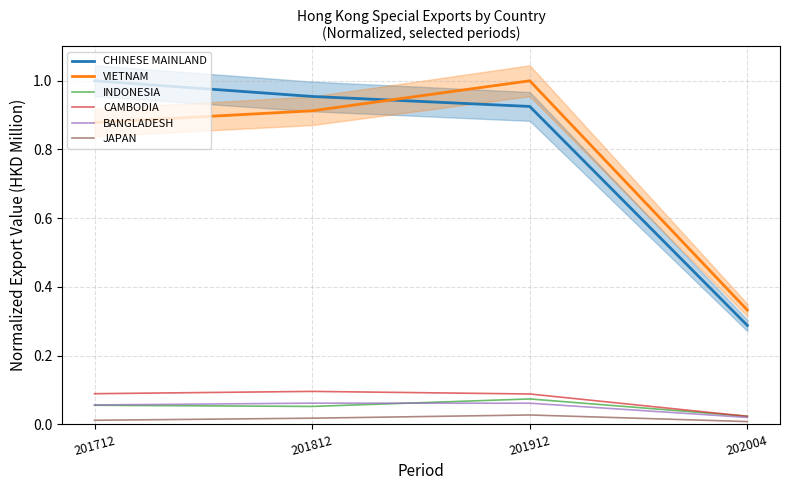

Which category has the lowest value in the BANGLADESH series?

202004